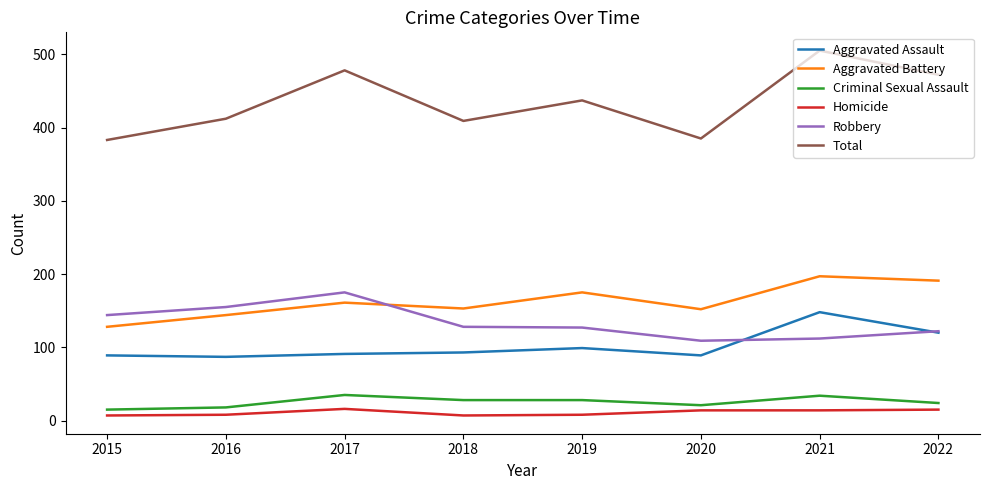

Is the value of Homicide at 2017 greater than the value of Total at 2019?

No